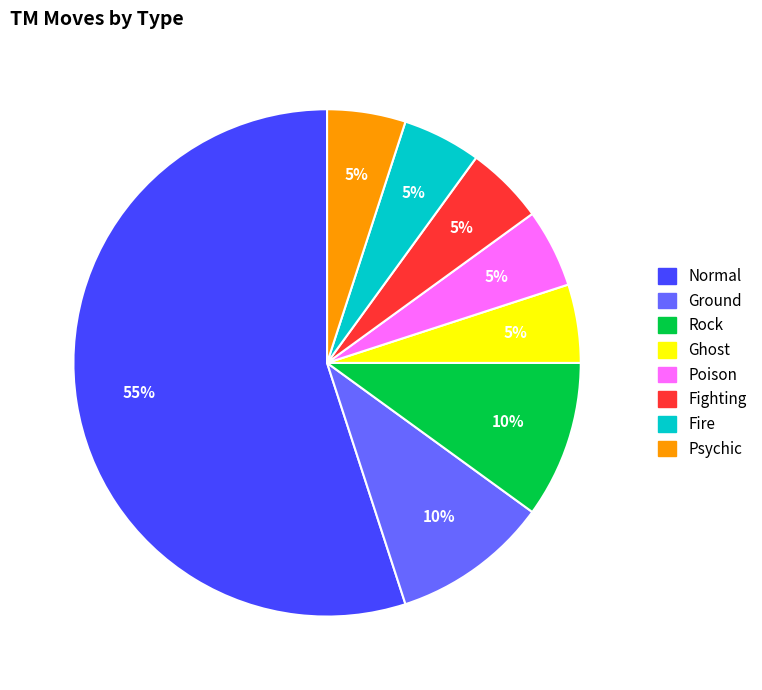

To the nearest percent, what percentage of the pie is Normal?

55%